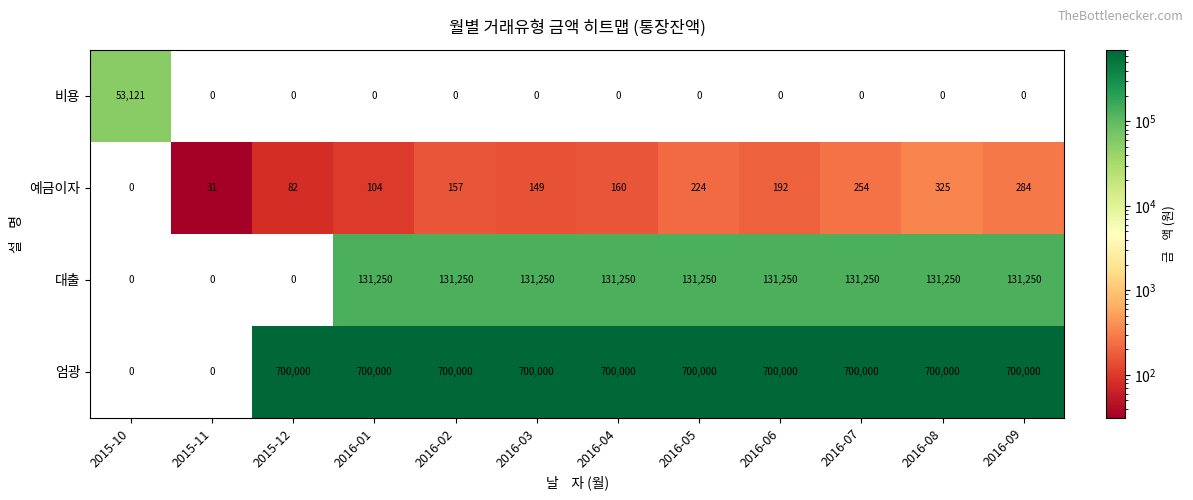

At 2016-05, list the series in order from largest to smallest.

엄광, 대출, 예금이자, 비용